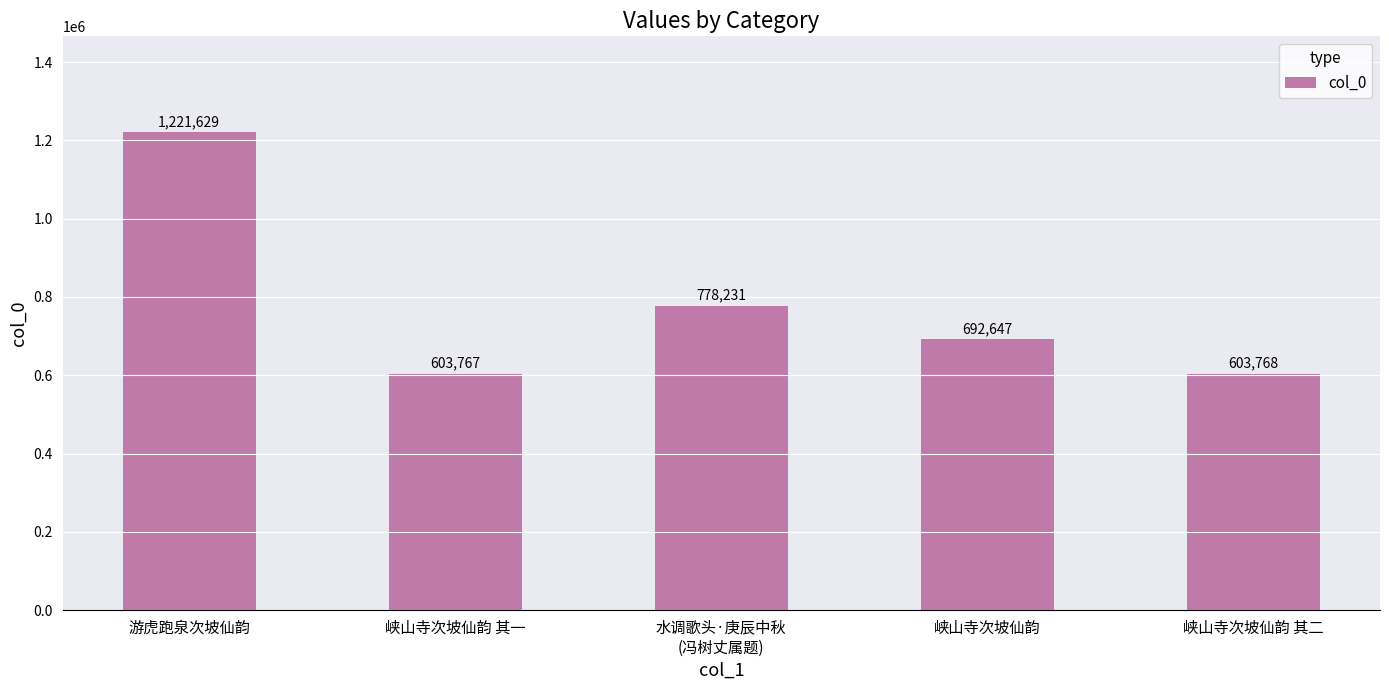

Reading left to right, transcribe all the data shown in this chart.

游虎跑泉次坡仙韵=1221629	峡山寺次坡仙韵 其一=603767	水调歌头·庚辰中秋
(冯树丈属题)=778231	峡山寺次坡仙韵=692647	峡山寺次坡仙韵 其二=603768